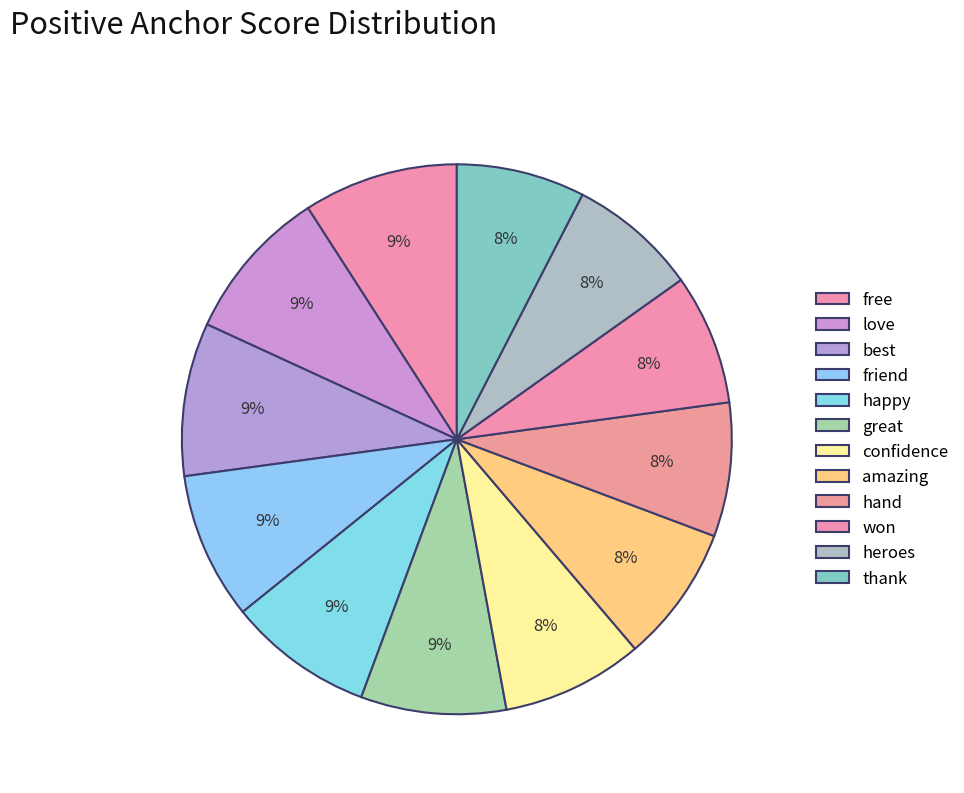

True or false: confidence accounts for 8% of the total.

True